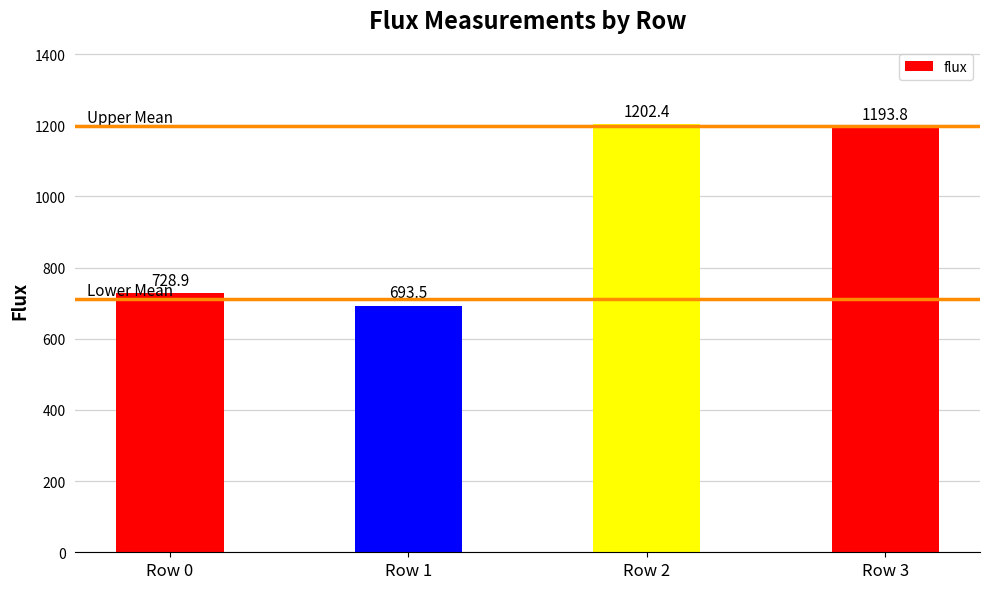

Where is the data nearest to the value 947?

Row 0